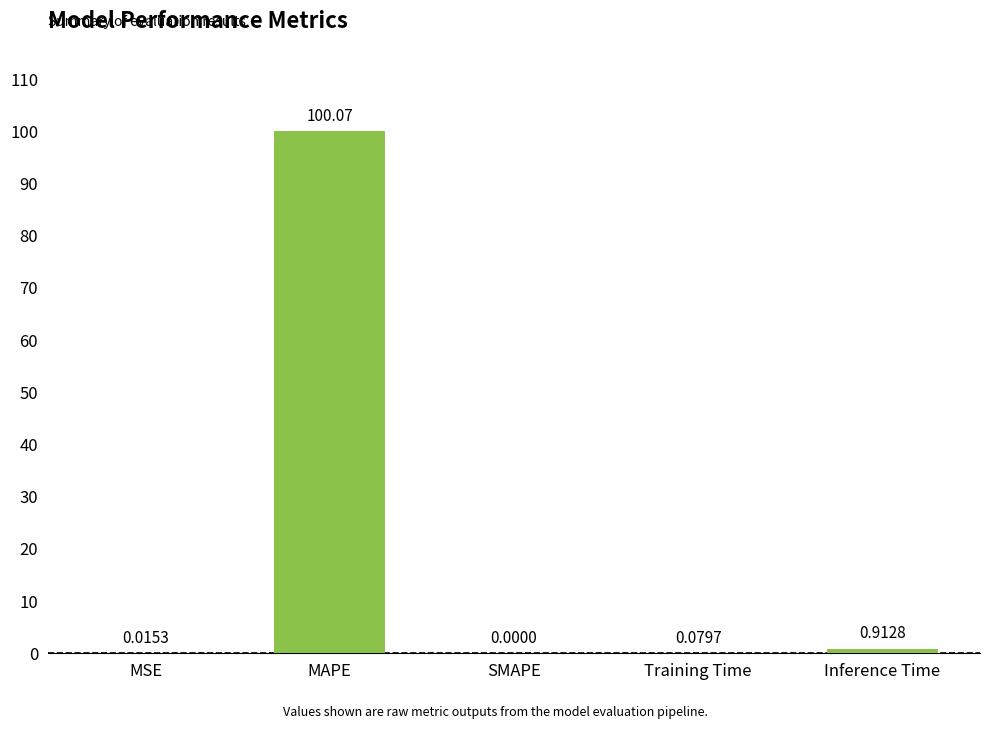

Between Inference Time and MAPE, which is larger?

MAPE